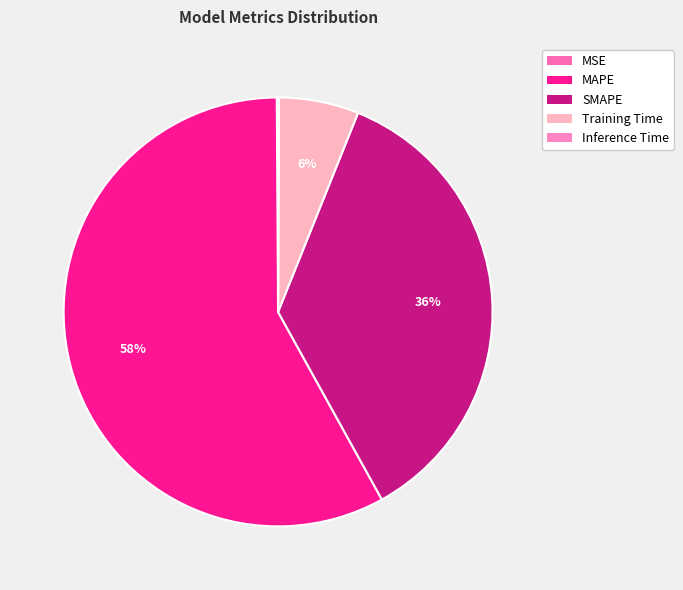

True or false: MSE accounts for 0% of the total.

True